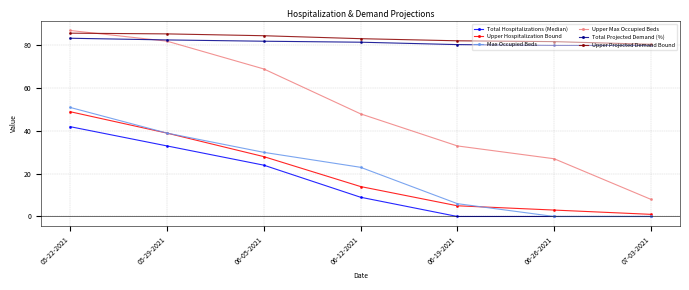

Is it true that Upper Projected Demand Bound equals 16.7 at 06-12-2021?

False